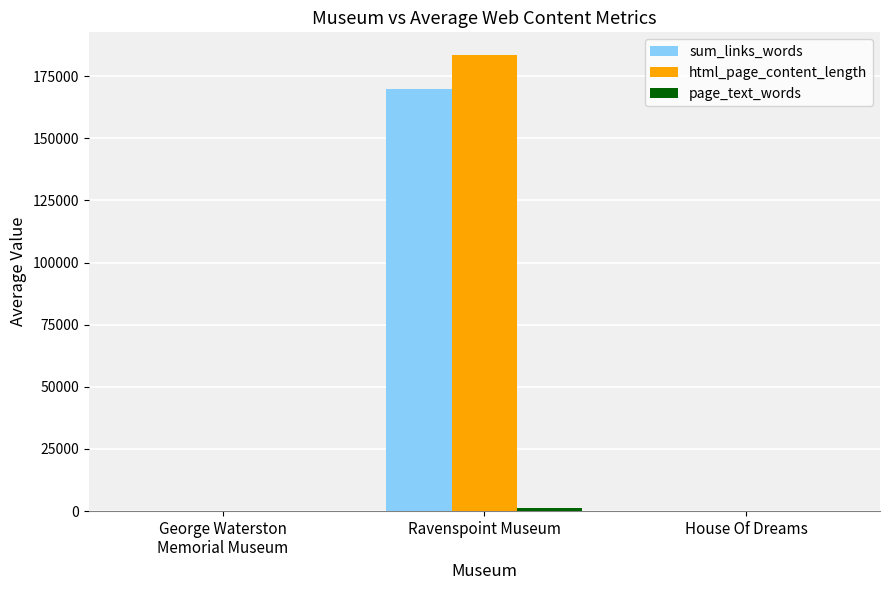

What is the maximum value shown in the chart?

183485.0